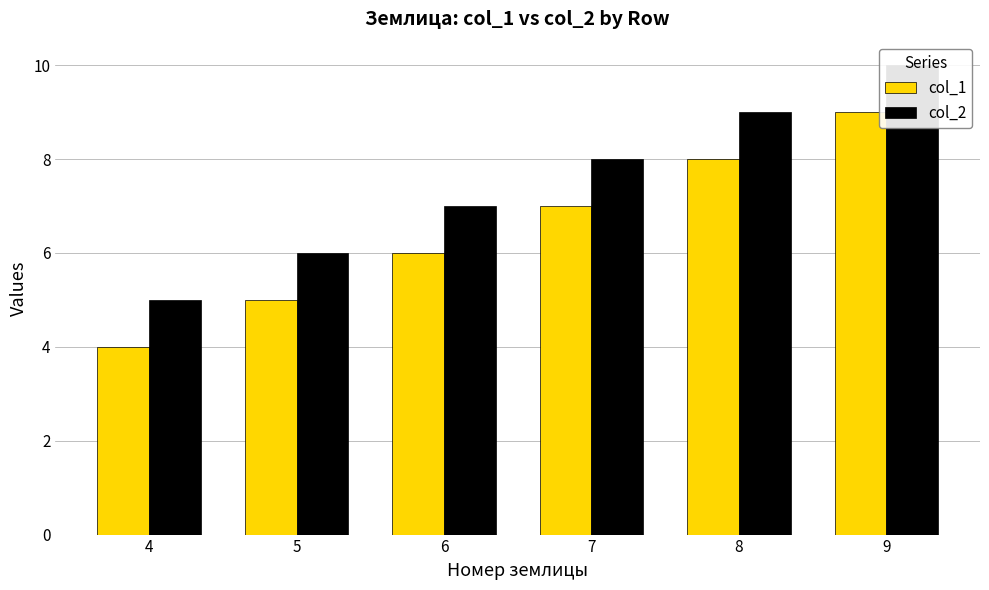

The col_1 series shows 4 at 9. True or false?

False